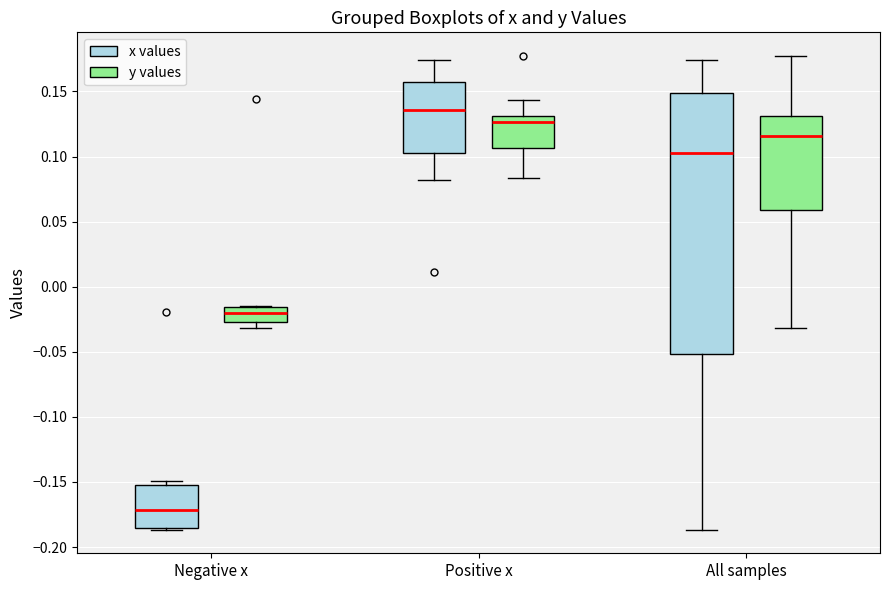

Reading left to right, read every box against the y-axis: the position of its median line, the range the box covers, and the ends of its whiskers. The values are not printed on the chart, so give them approximately, as read against the axis.

Negative x (x values): median -0.170, box -0.185 to -0.150, whiskers -0.185 (just below the box's lower edge) to -0.150 (just above the box's upper edge)
Negative x (y values): median -0.020, box -0.025 to -0.015, whiskers -0.030 to -0.015
Positive x (x values): median 0.135, box 0.100 to 0.155, whiskers 0.080 to 0.175
Positive x (y values): median 0.125, box 0.105 to 0.130, whiskers 0.085 to 0.145
All samples (x values): median 0.105, box -0.050 to 0.150, whiskers -0.185 to 0.175
All samples (y values): median 0.115, box 0.060 to 0.130, whiskers -0.030 to 0.175